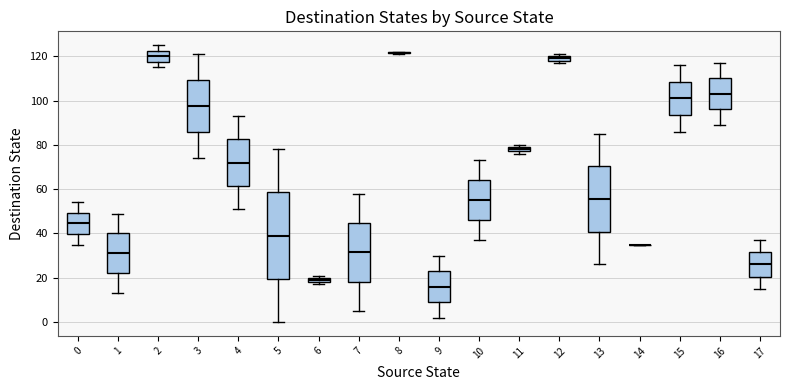

Where does the lower whisker of the box at x = 2 end on the y-axis? The values are not printed on the chart, so give them approximately, as read against the axis.

116